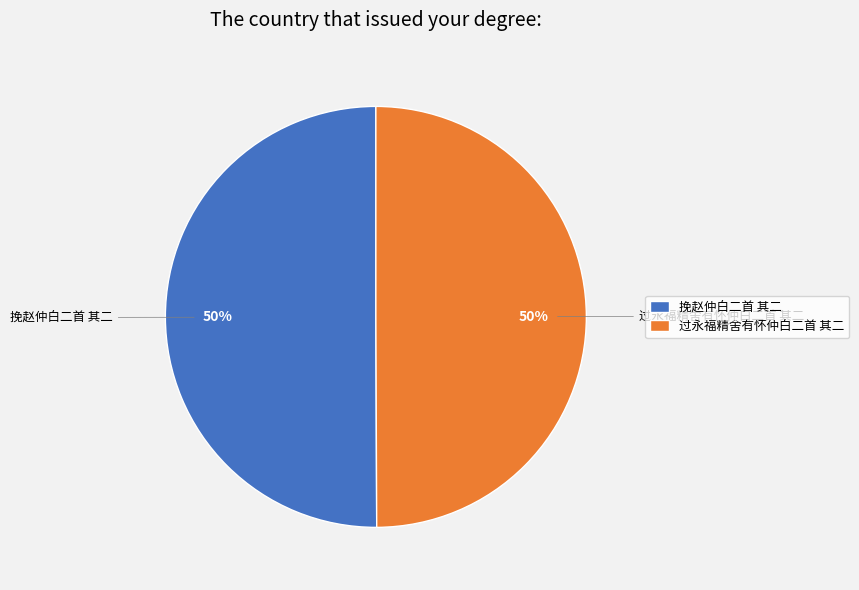

To the nearest percent, what portion does 挽赵仲白二首 其二 represent?

50%